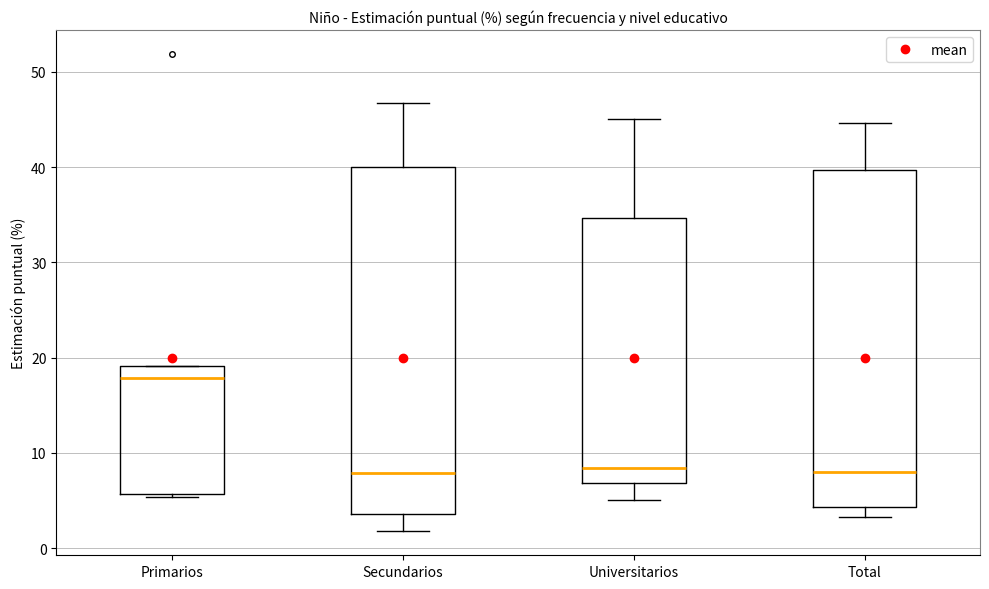

Reading left to right, read every box against the y-axis: the position of its median line, the range the box covers, and the ends of its whiskers. The values are not printed on the chart, so give them approximately, as read against the axis.

Primarios: median 18, box 6 to 19, whiskers 5 to 19
Secundarios: median 8, box 4 to 40, whiskers 2 to 47
Universitarios: median 8, box 7 to 35, whiskers 5 to 45
Total: median 8, box 4 to 40, whiskers 3 to 45